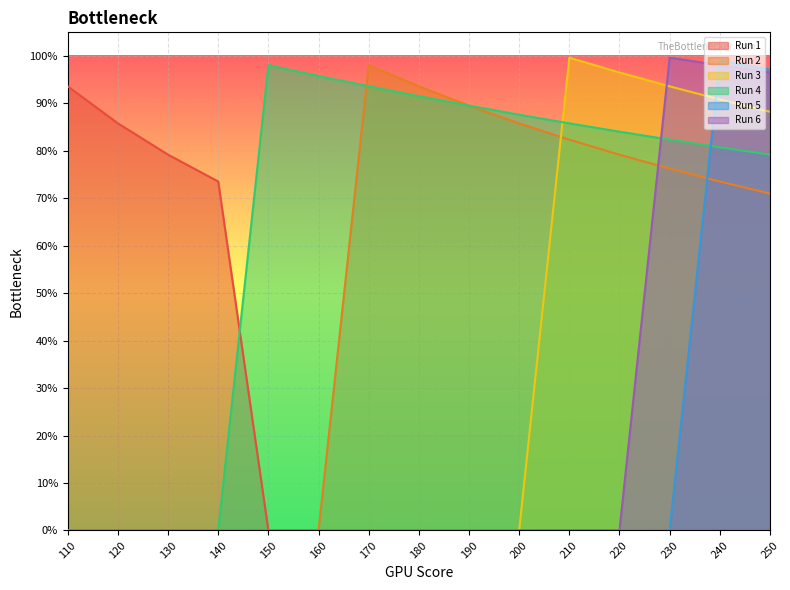

How many times do Run 4 and Run 3 cross each other?

1